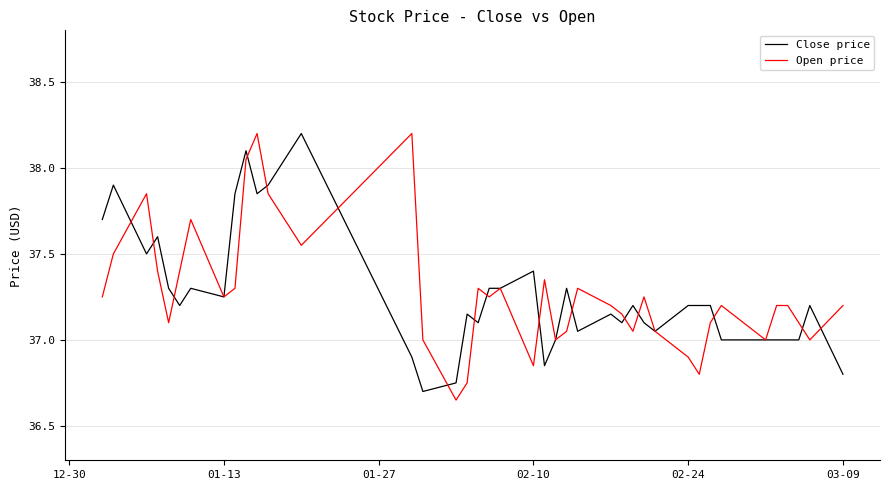

Which series has the largest range (max minus min)?

Open price